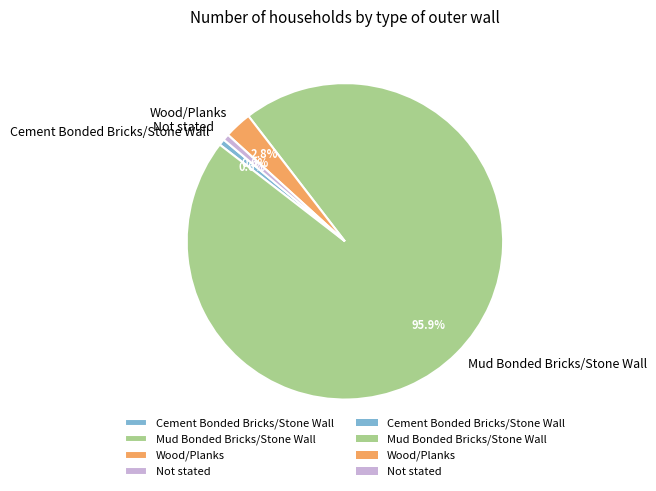

Count the number of slices in the pie.

4